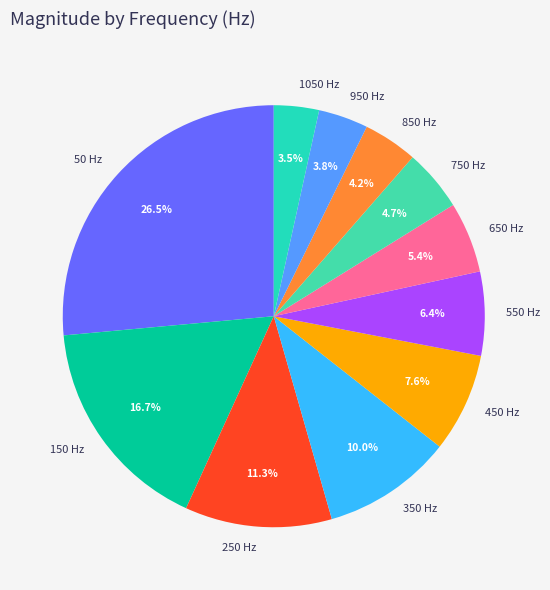

What percentage is the 350 slice, to the nearest percent?

10%